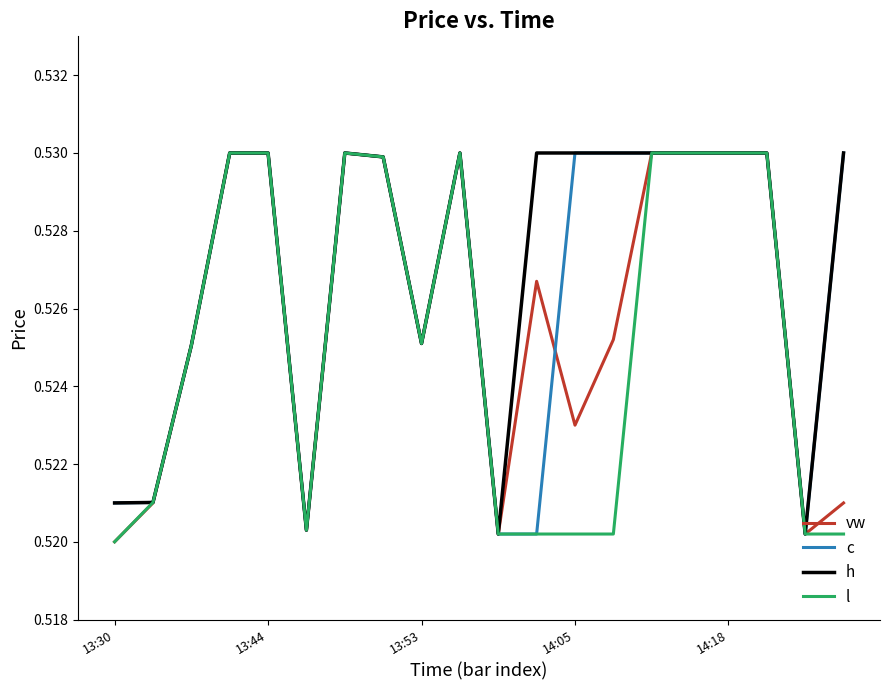

Rank the series by their average value, from lowest to highest.

l, vw, c, h